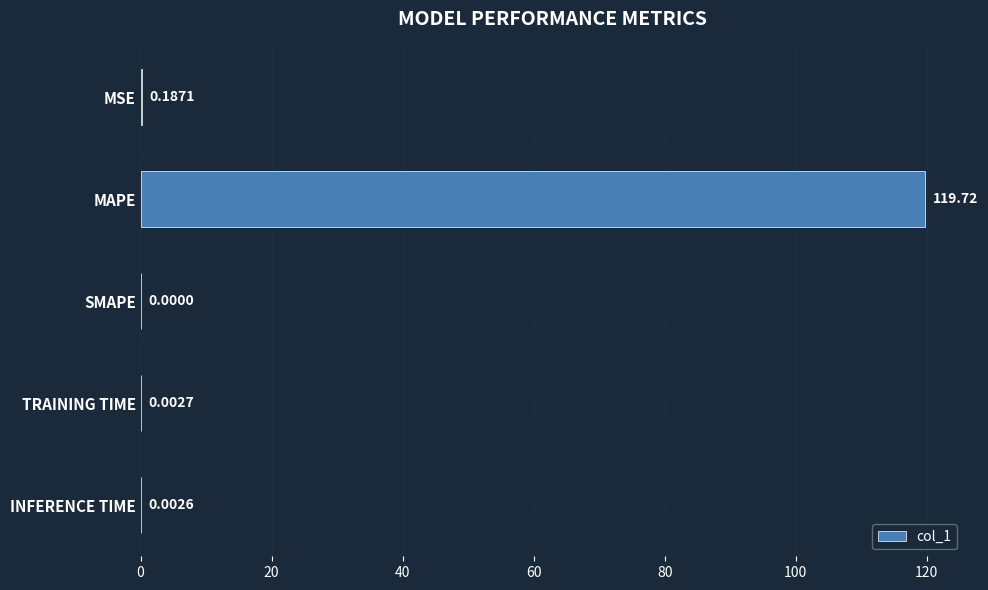

What is the sum of all values?

119.9